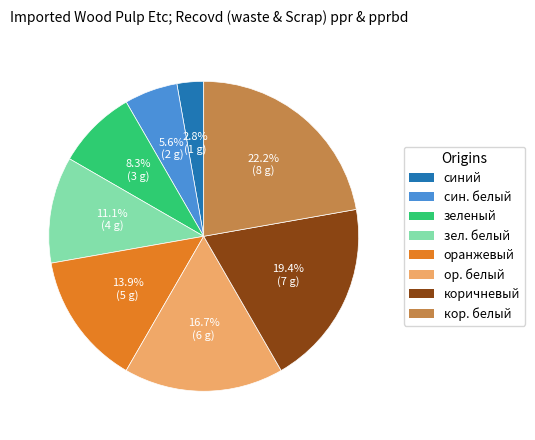

What is the smallest slice in the pie chart?

синий